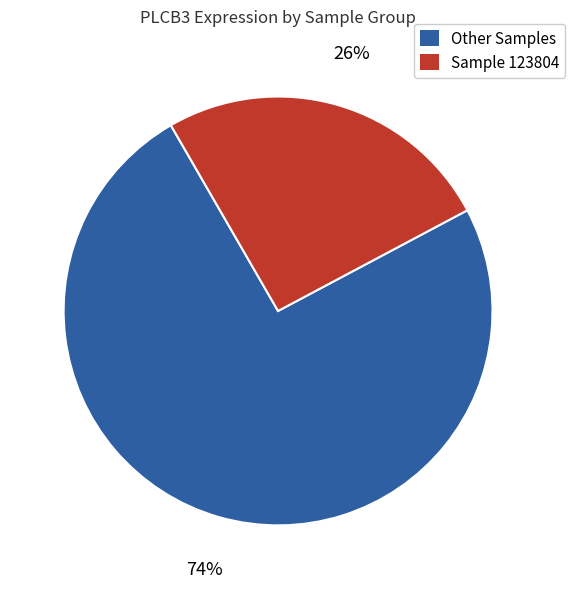

To the nearest percent, what is the average slice percentage?

50%